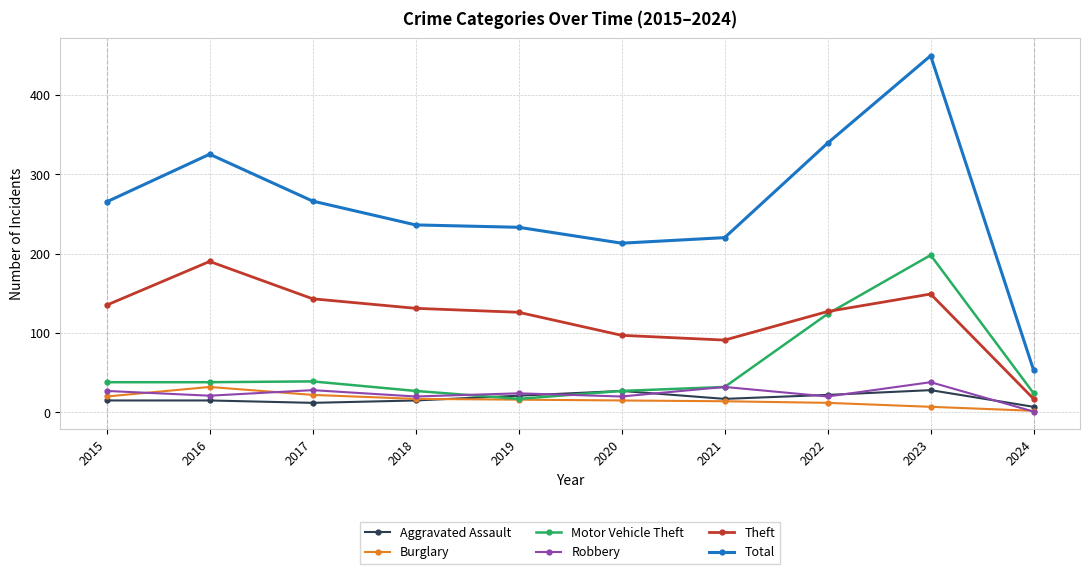

Read the Motor Vehicle Theft value at 2017.

39